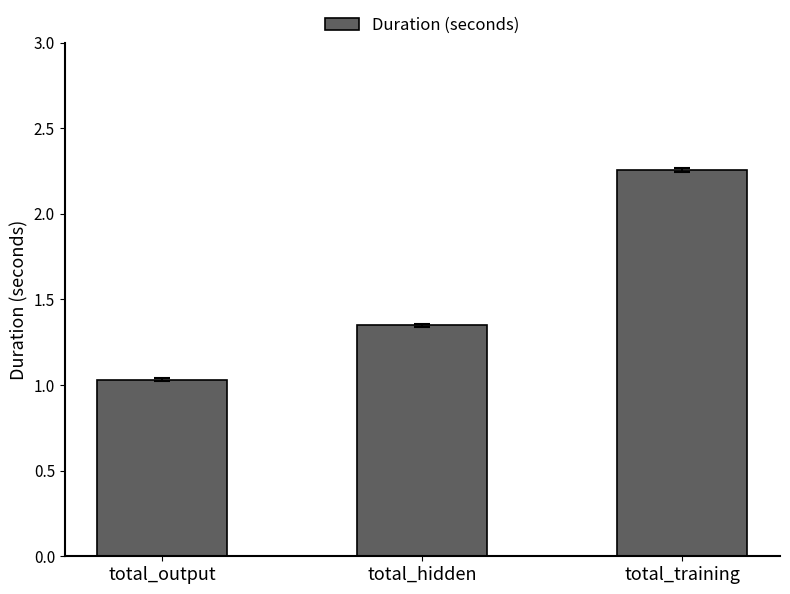

Which category has the lowest value across all series?

total_output